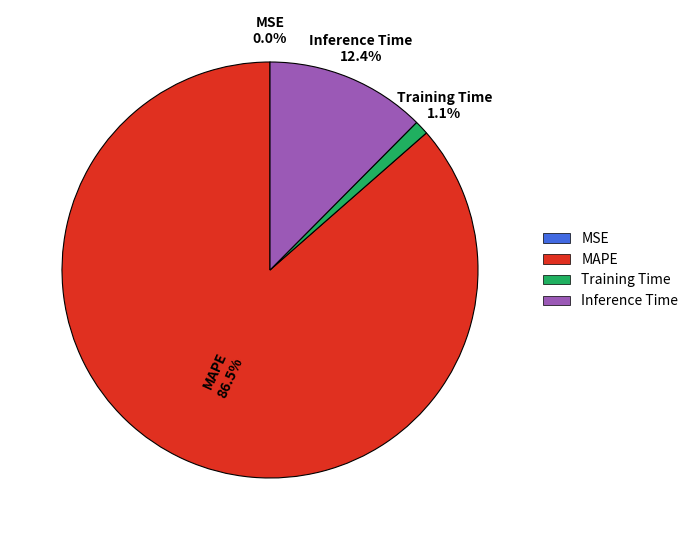

Does MAPE account for over 50% of the chart?

Yes